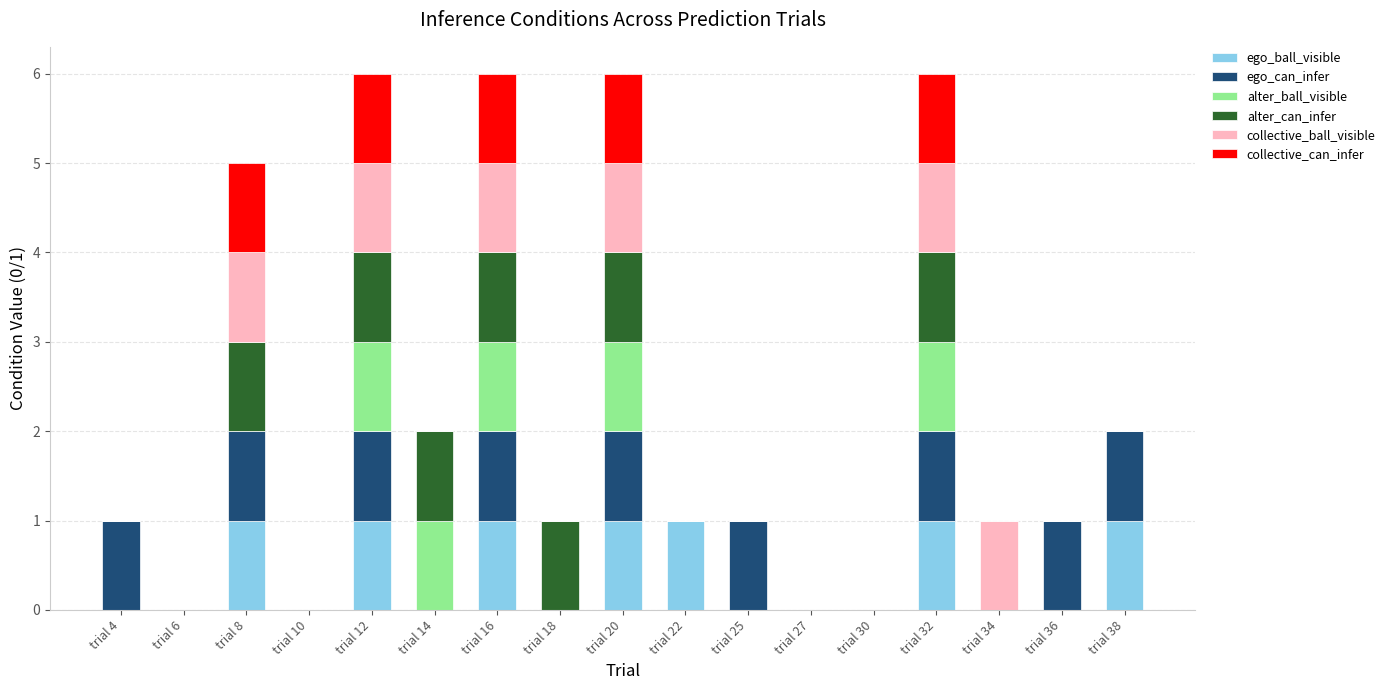

What is the sum of all ego_ball_visible values?

7